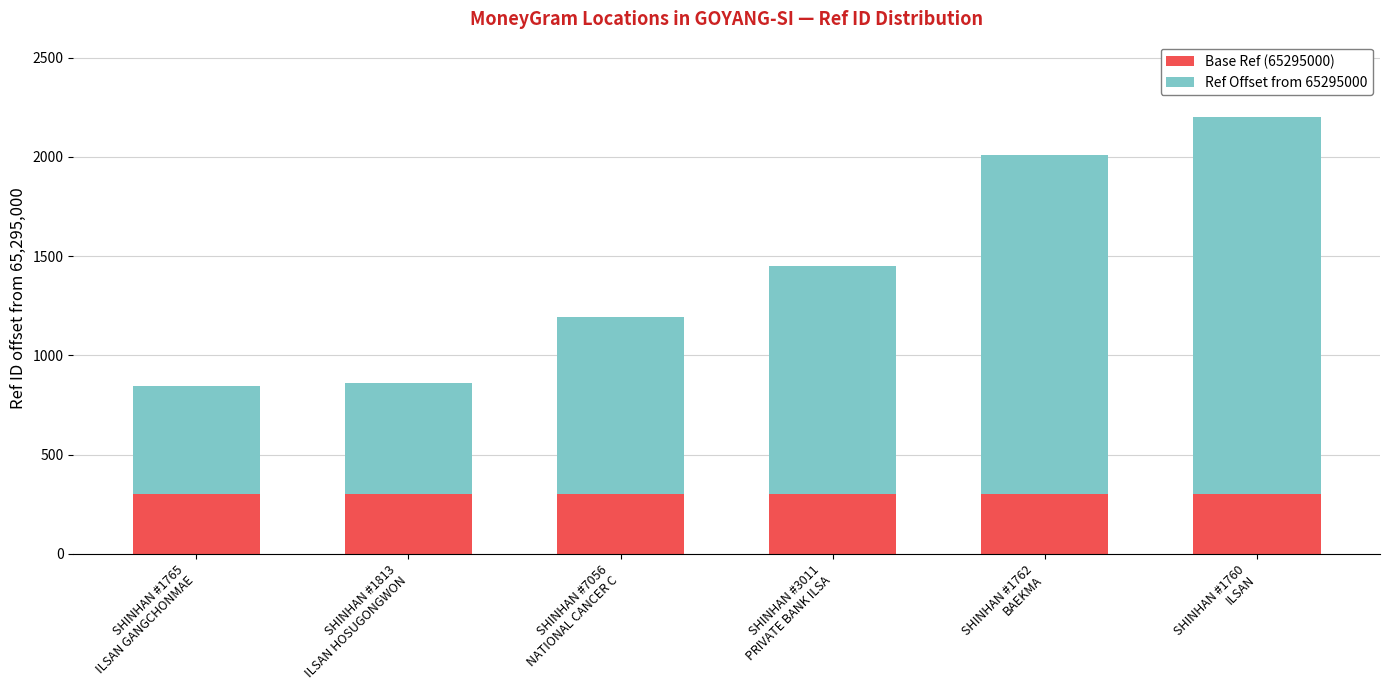

How many data points does each series have?

6